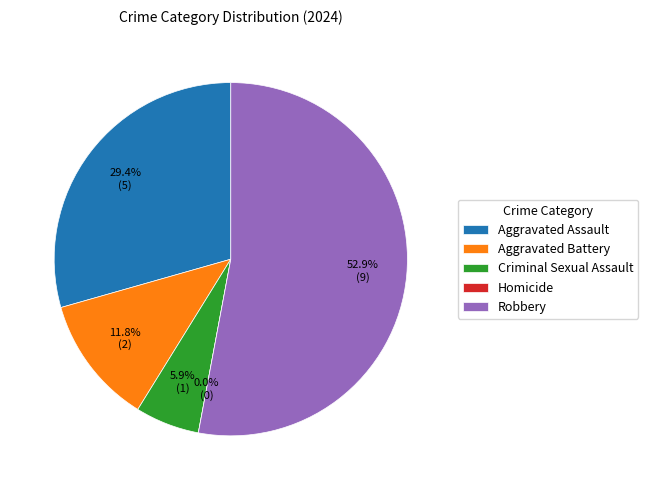

What is the change in value from Aggravated Battery to Criminal Sexual Assault?

-1